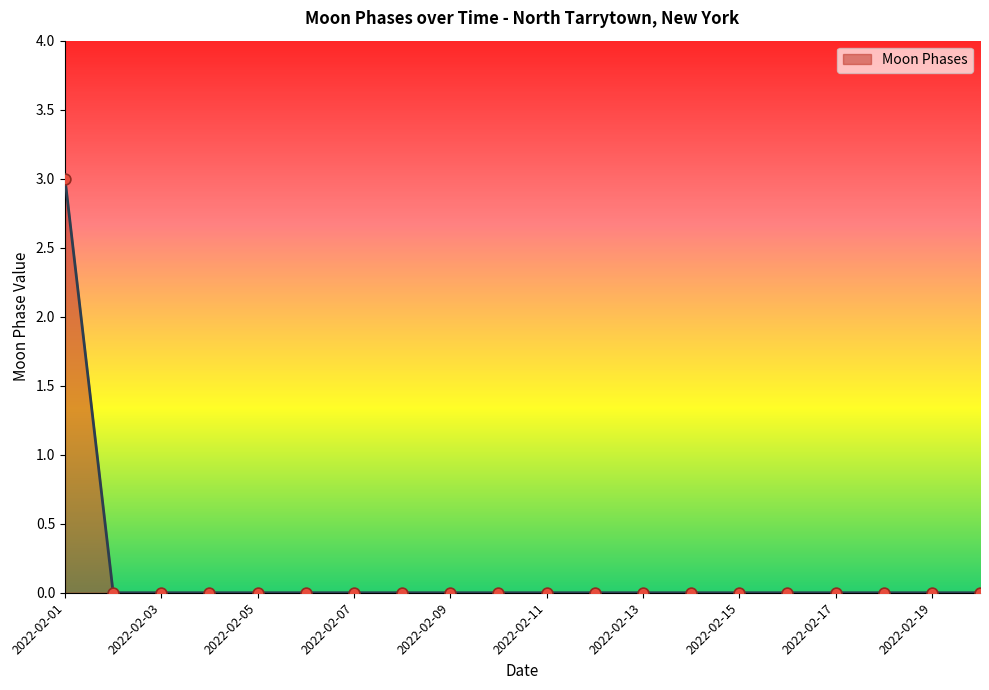

What is the difference between the maximum and minimum values?

3